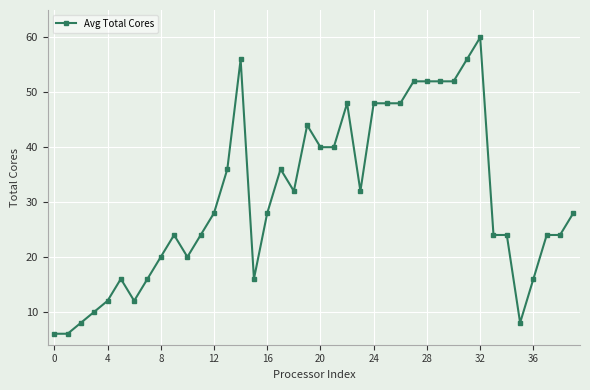

True or false: the data has more than 1 interior local peaks.

True